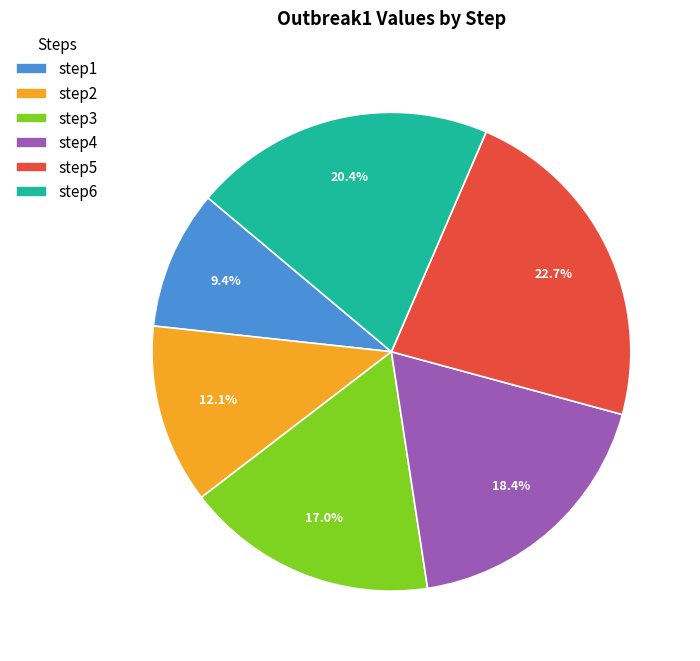

To the nearest percent, what is the difference between the step5 and step2 slice percentages?

11%